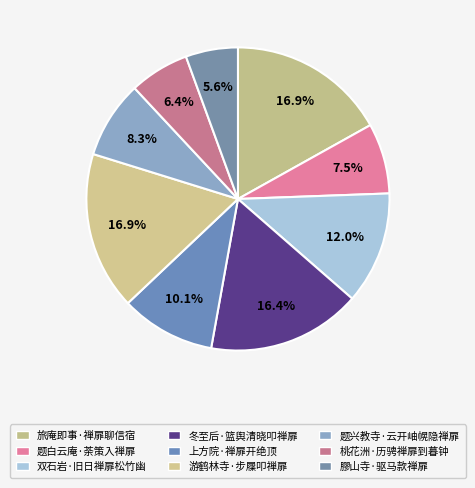

Which slice is the smallest?

膠山寺·驱马款禅扉